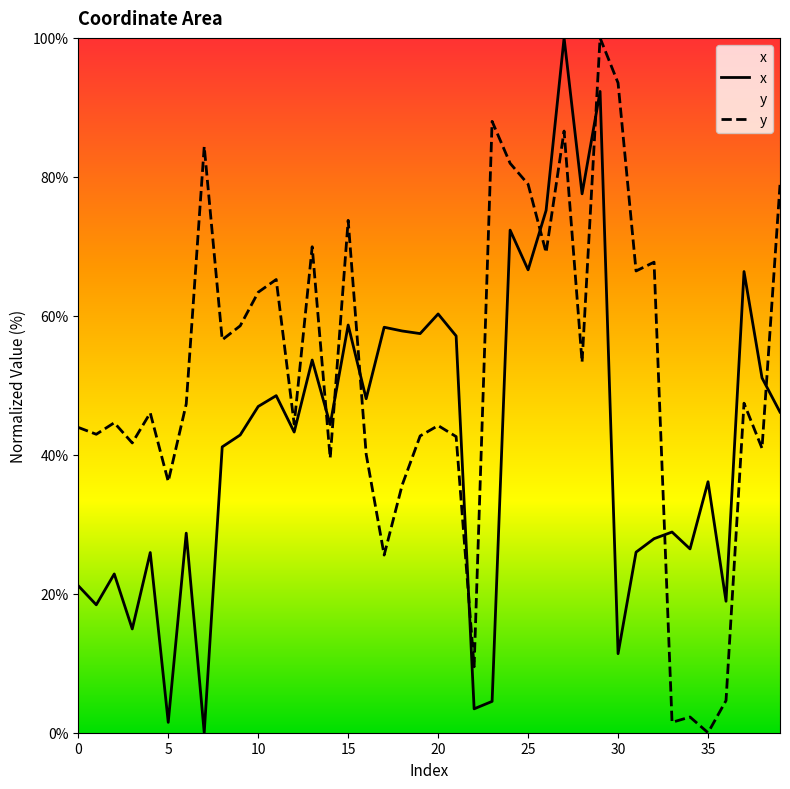

True or false: y has a value of 47.4 at 37.

True